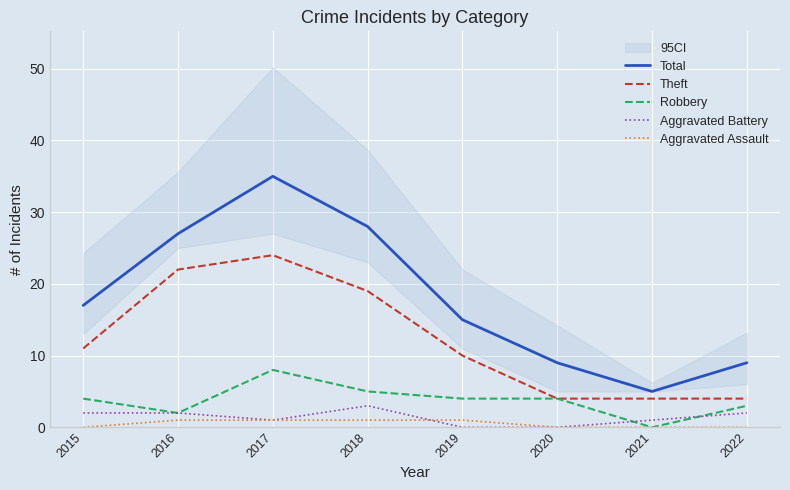

True or false: Theft and Aggravated Battery intersect in this chart.

False